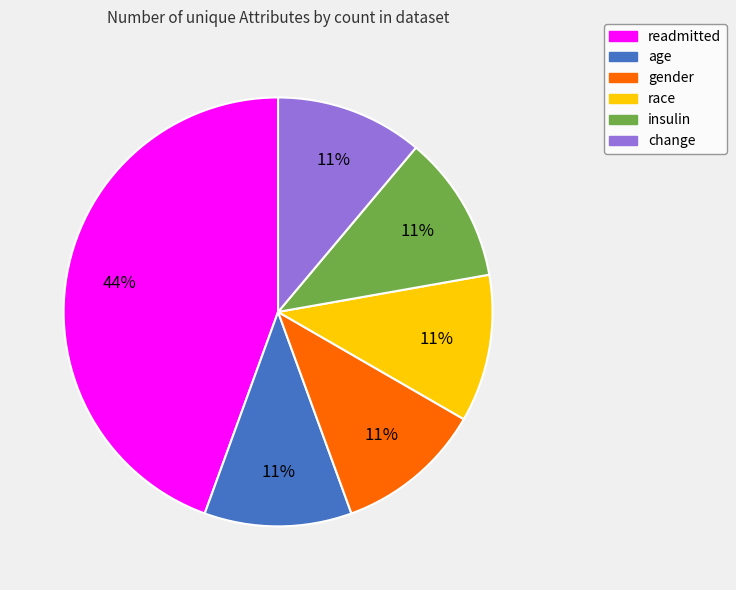

What is the ratio of the value at change to the value at race?

1.0